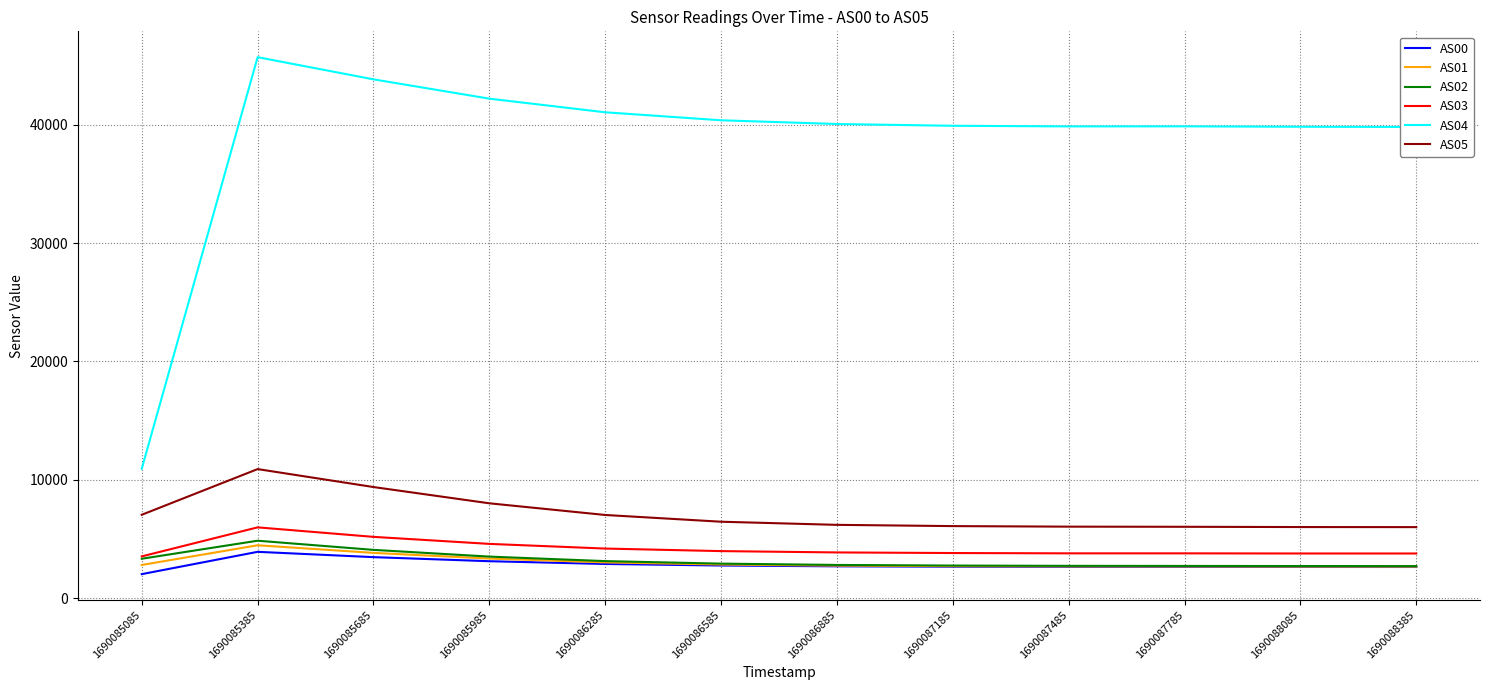

Is it true that AS01 equals 2810 at 1690085085?

True